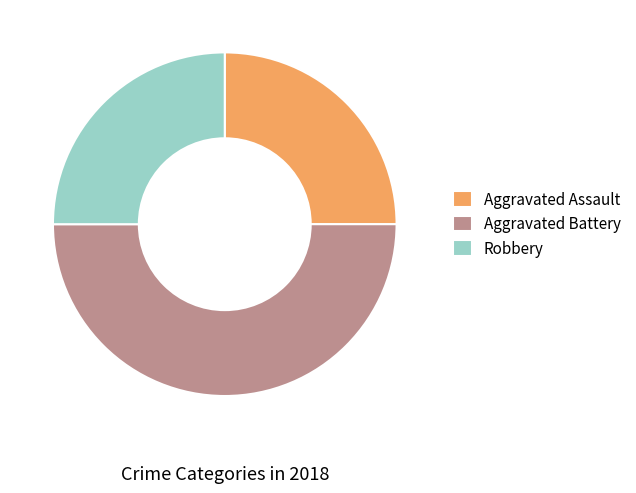

Combined, do Aggravated Battery and Robbery account for over 50%?

Yes